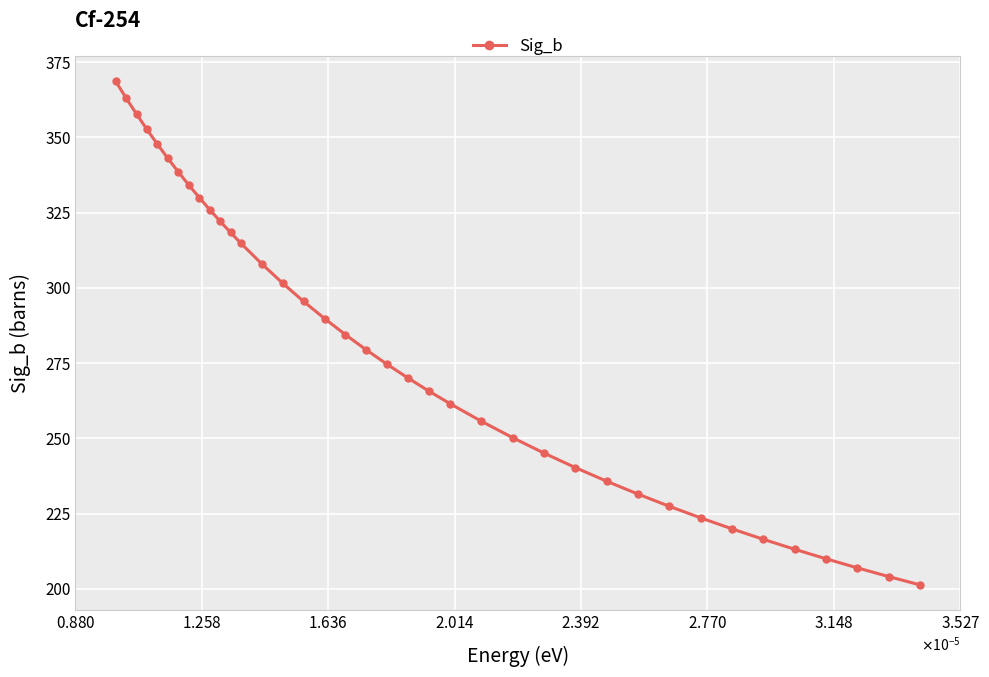

What is the sum of all values?

10628.1